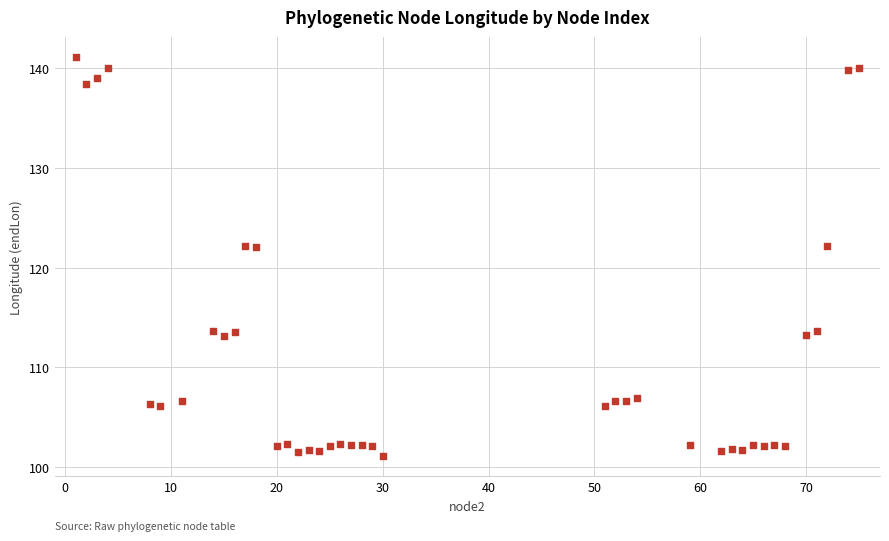

What is the range of Y values (max minus min)?

40.0